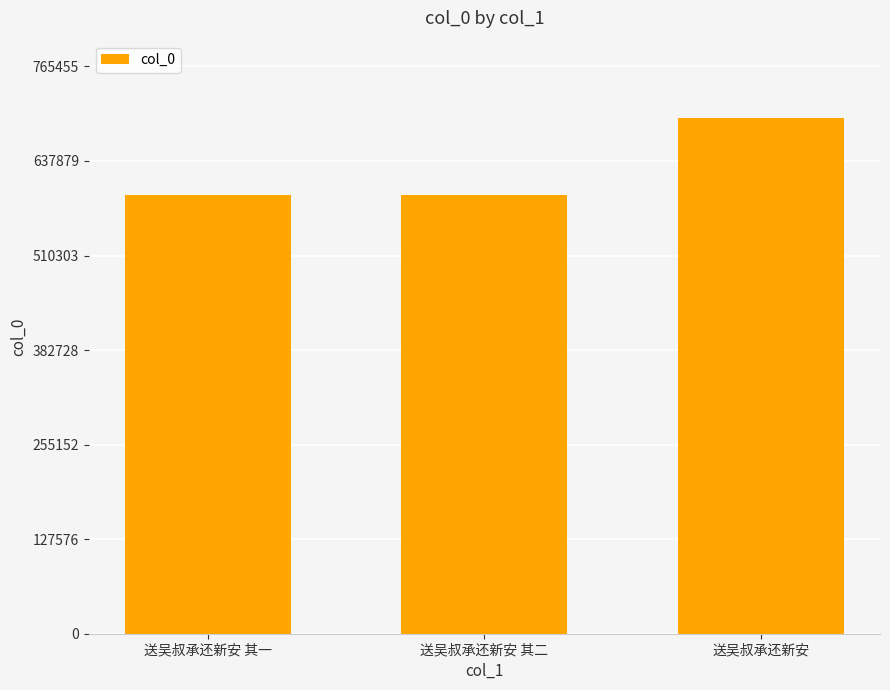

What is the difference between the maximum and minimum values?

103229